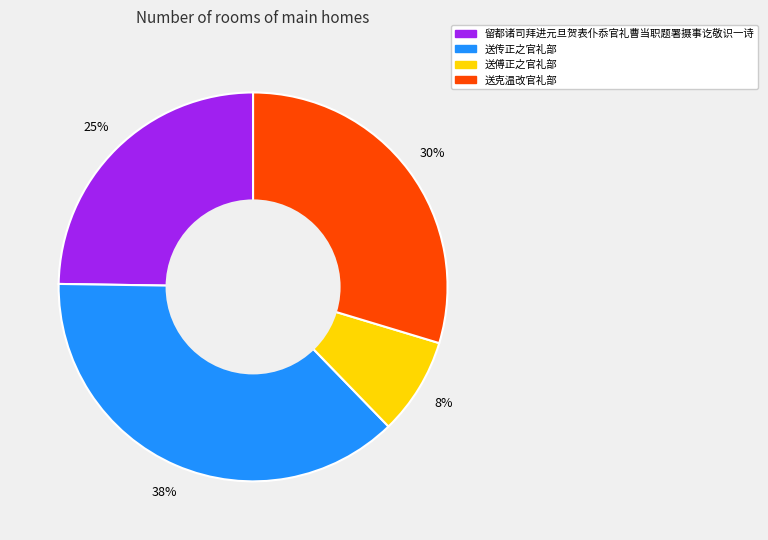

To the nearest percent, what percentage of the pie is 留都诸司拜进元旦贺表仆忝官礼曹当职题署摄事讫敬识一诗?

25%